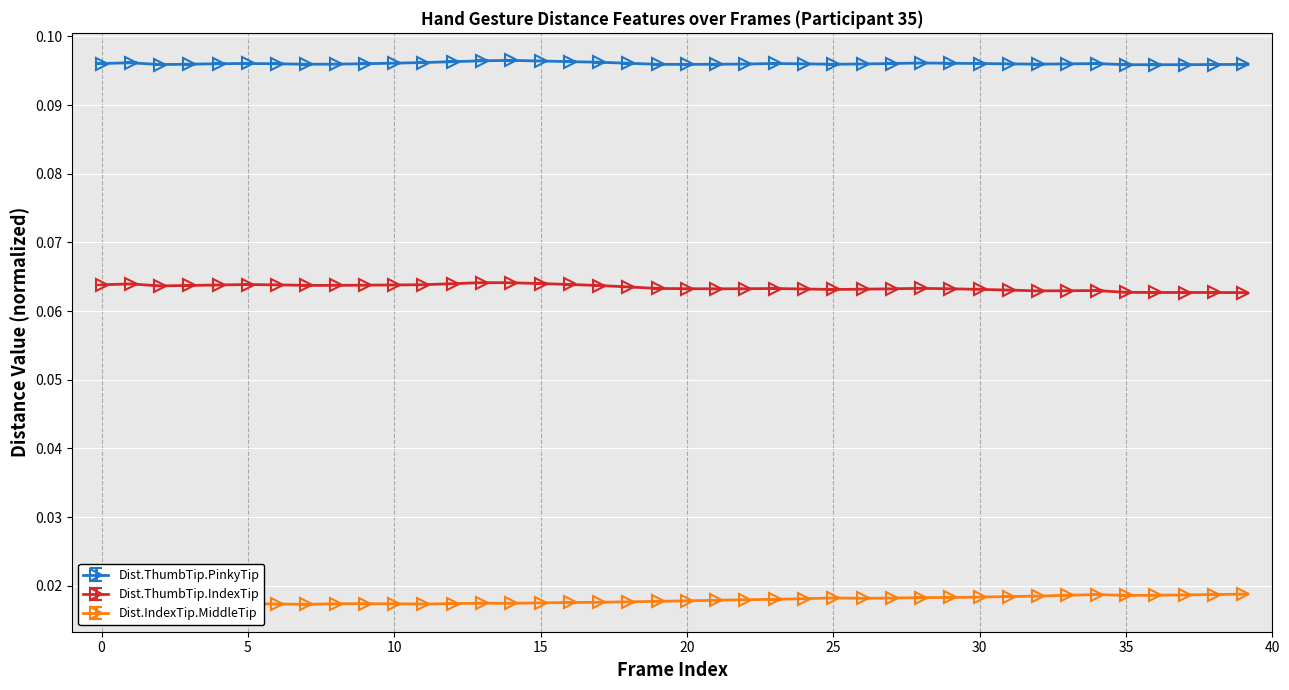

True or false: Dist.ThumbTip.PinkyTip and Dist.ThumbTip.IndexTip cross at least once.

False